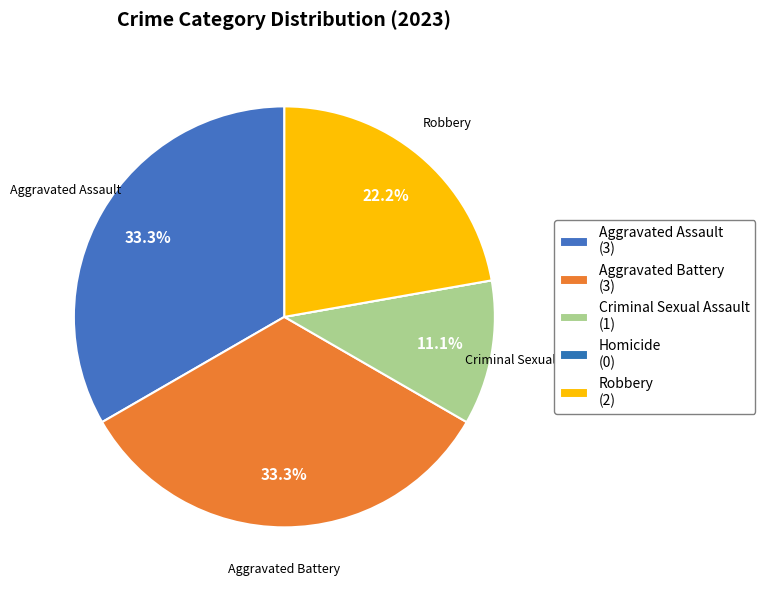

What portion of the pie excludes Homicide?

100.0%